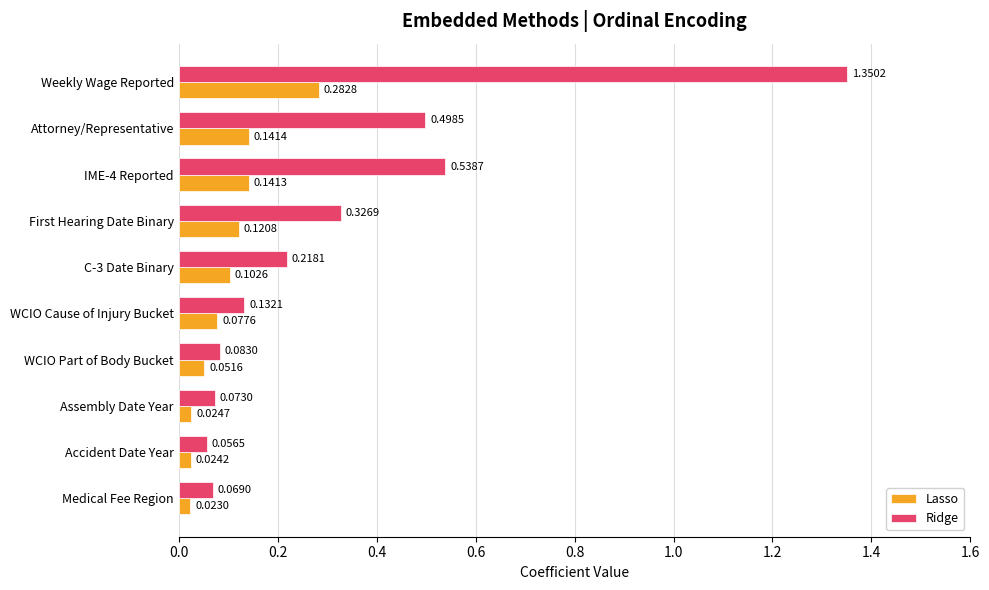

Count the number of data series in this chart.

2